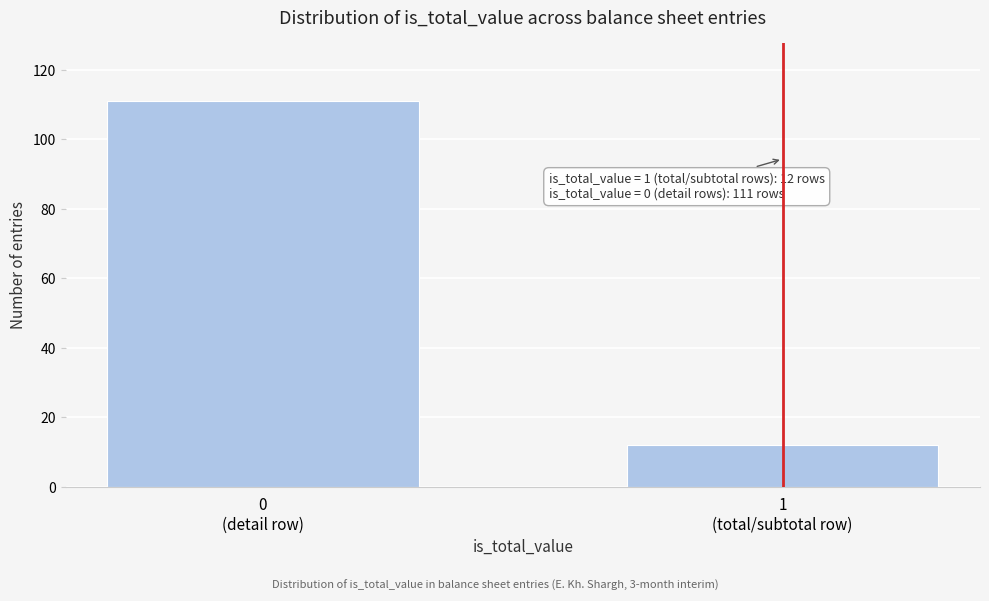

Reading right to left, list all the values displayed in this chart.

12	111